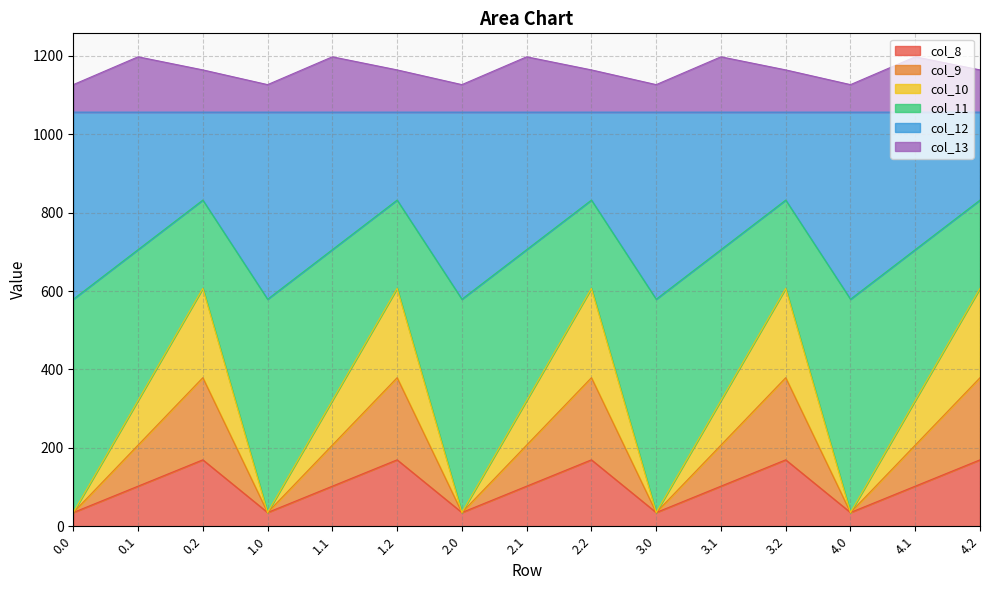

The col_10 series shows 607.0 at 1.2. True or false?

True